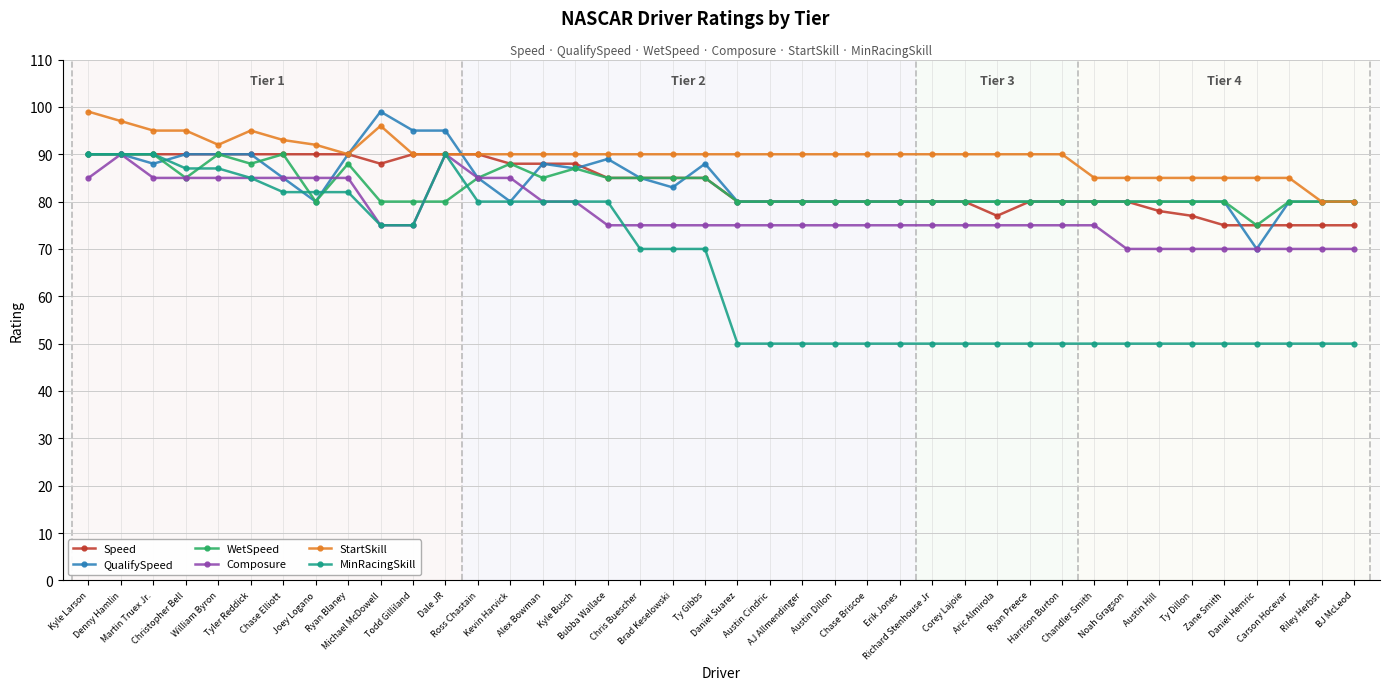

Is this an area chart (filled region under the line)?

No